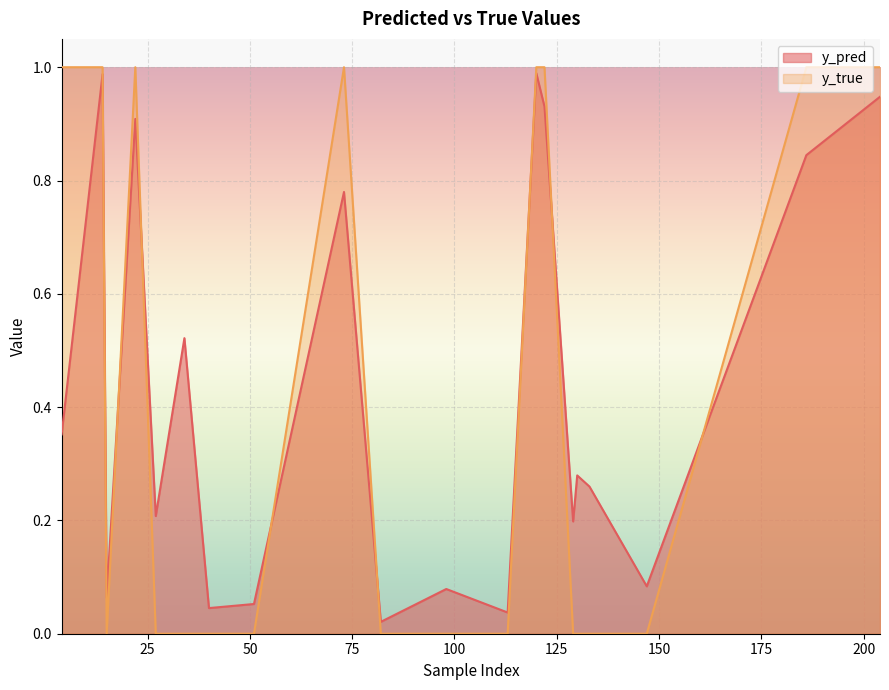

Reading right to left, transcribe all the data shown in this chart.

y_pred: 204=0.9	186=0.8	147=0.1	133=0.3	130=0.3	129=0.2	122=0.9	120=1.0	113=0.0	98=0.1	82=0.0	73=0.8	51=0.1	40=0.0	34=0.5	27=0.2	22=0.9	15=0.1	14=1.0	4=0.4
y_true: 204=1.0	186=1.0	147=0.0	133=0.0	130=0.0	129=0.0	122=1.0	120=1.0	113=0.0	98=0.0	82=0.0	73=1.0	51=0.0	40=0.0	34=0.0	27=0.0	22=1.0	15=0.0	14=1.0	4=1.0